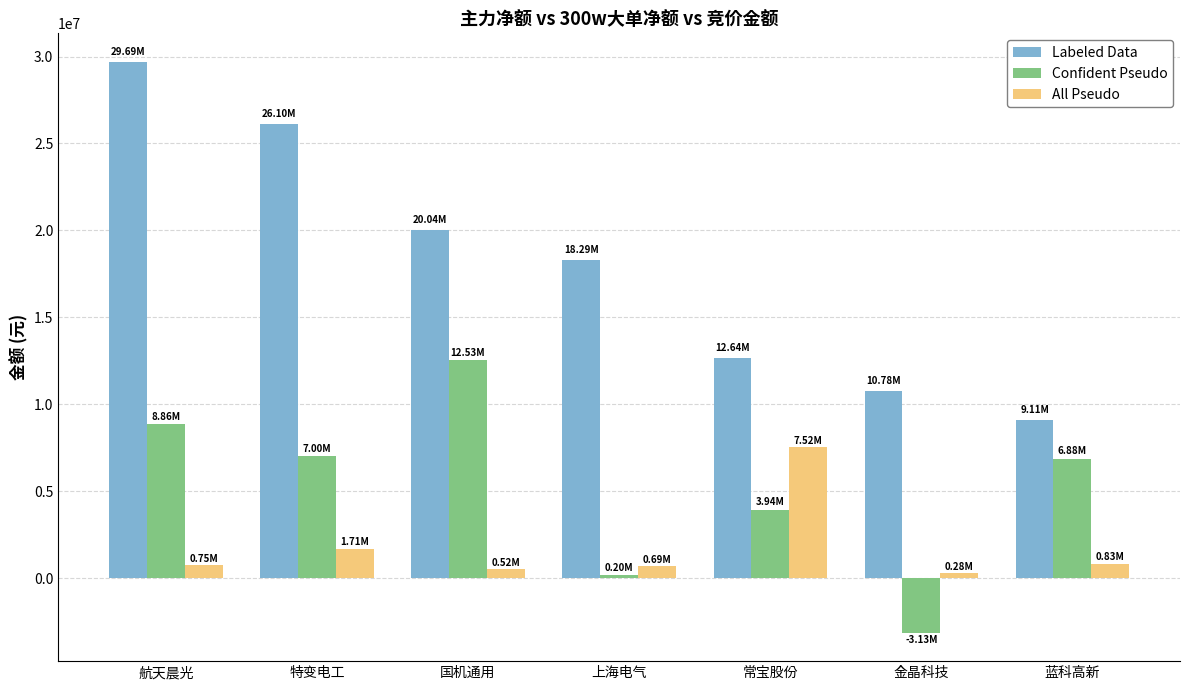

What is the label of the 4th bar from the right?

上海电气